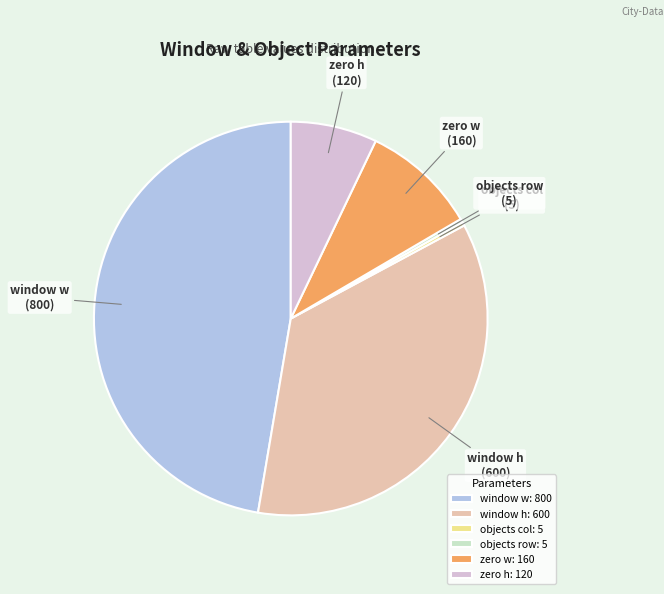

What is the ratio of the value at objects row to the value at objects col?

1.0